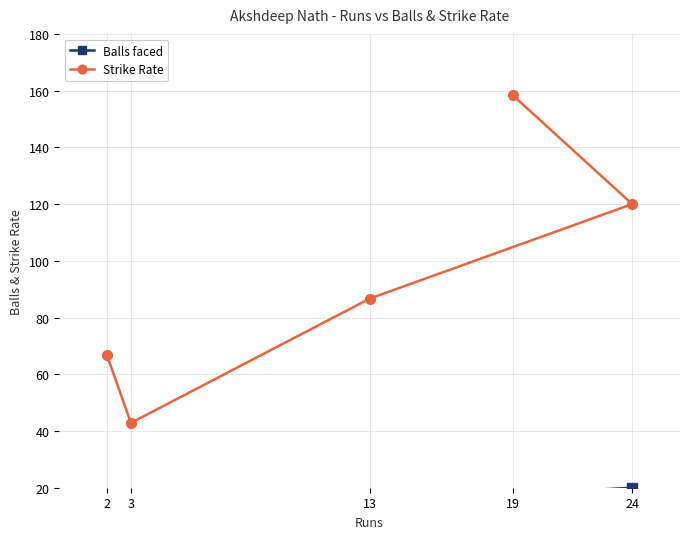

Rank the categories by Strike Rate value from highest to lowest.

19, 24, 13, 2, 3